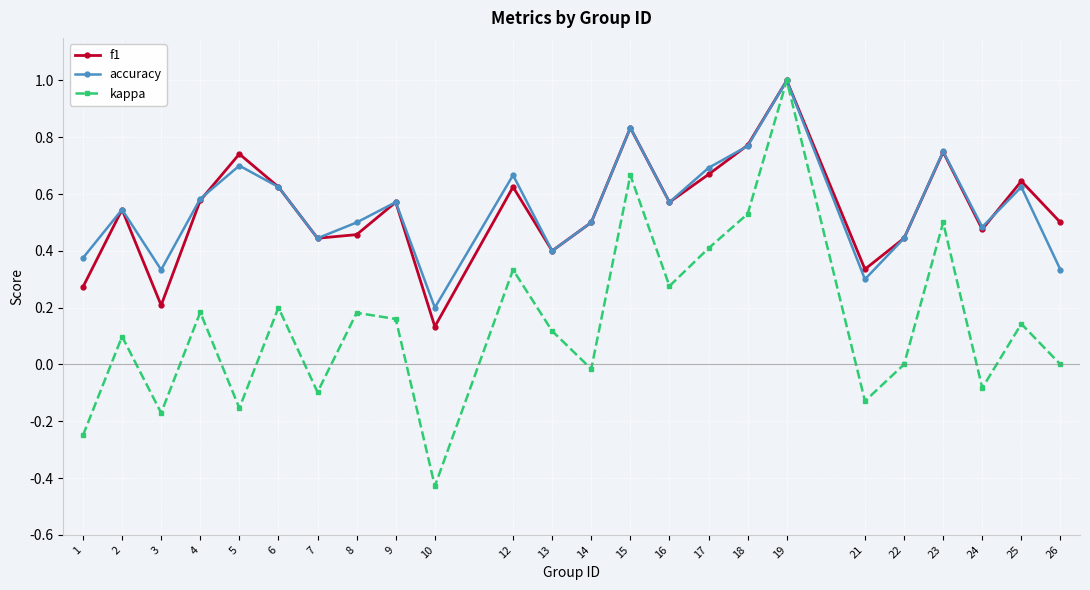

What is the difference between the second highest and second lowest values in the kappa series?

0.9